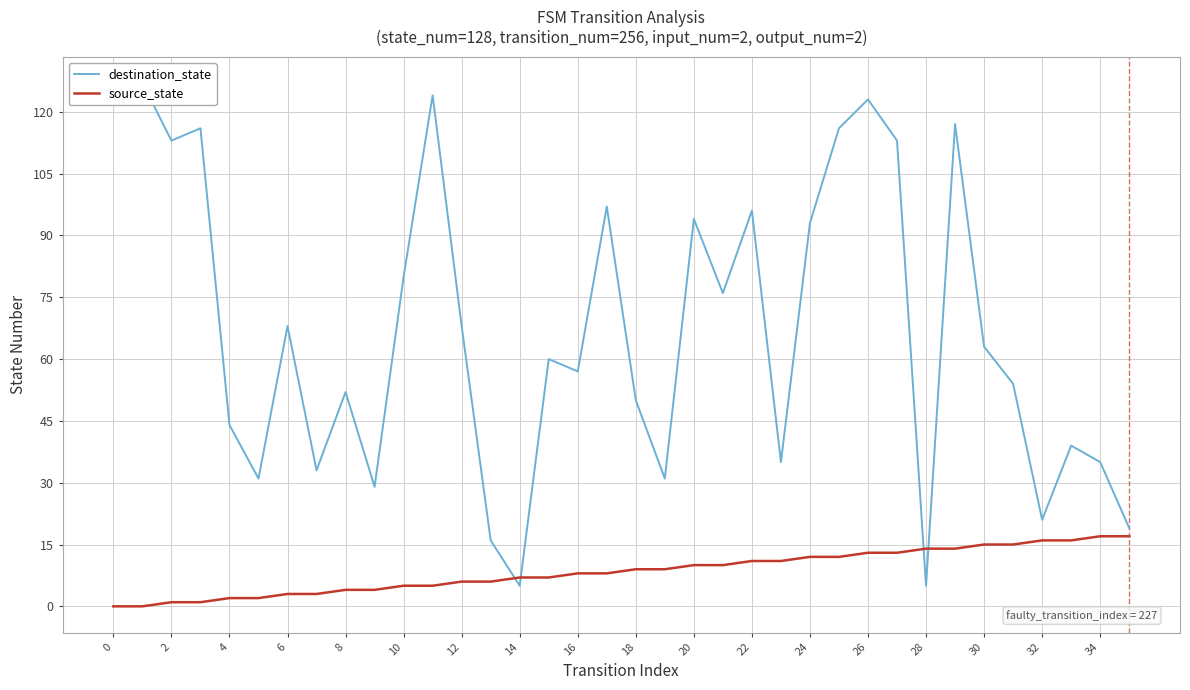

True or false: destination_state has a value of 70 at 4.

False